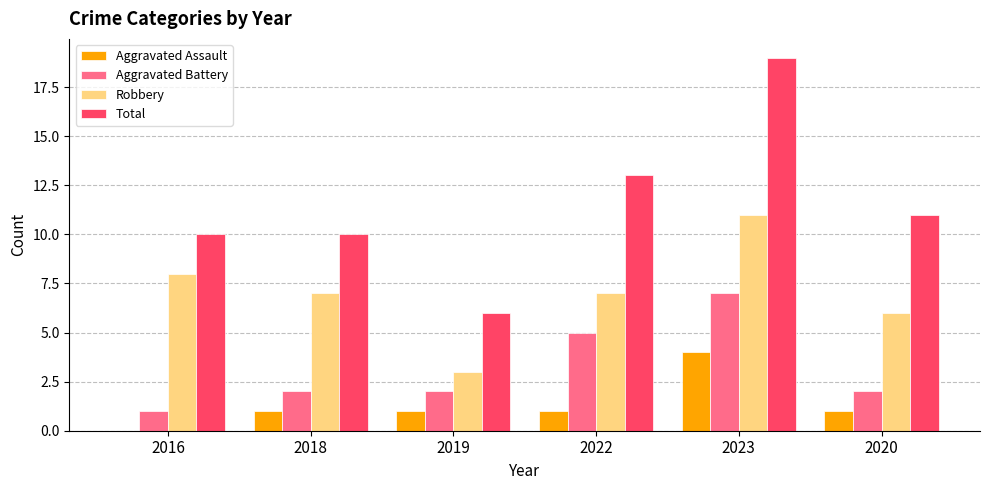

What is the sum of all Aggravated Assault values?

8